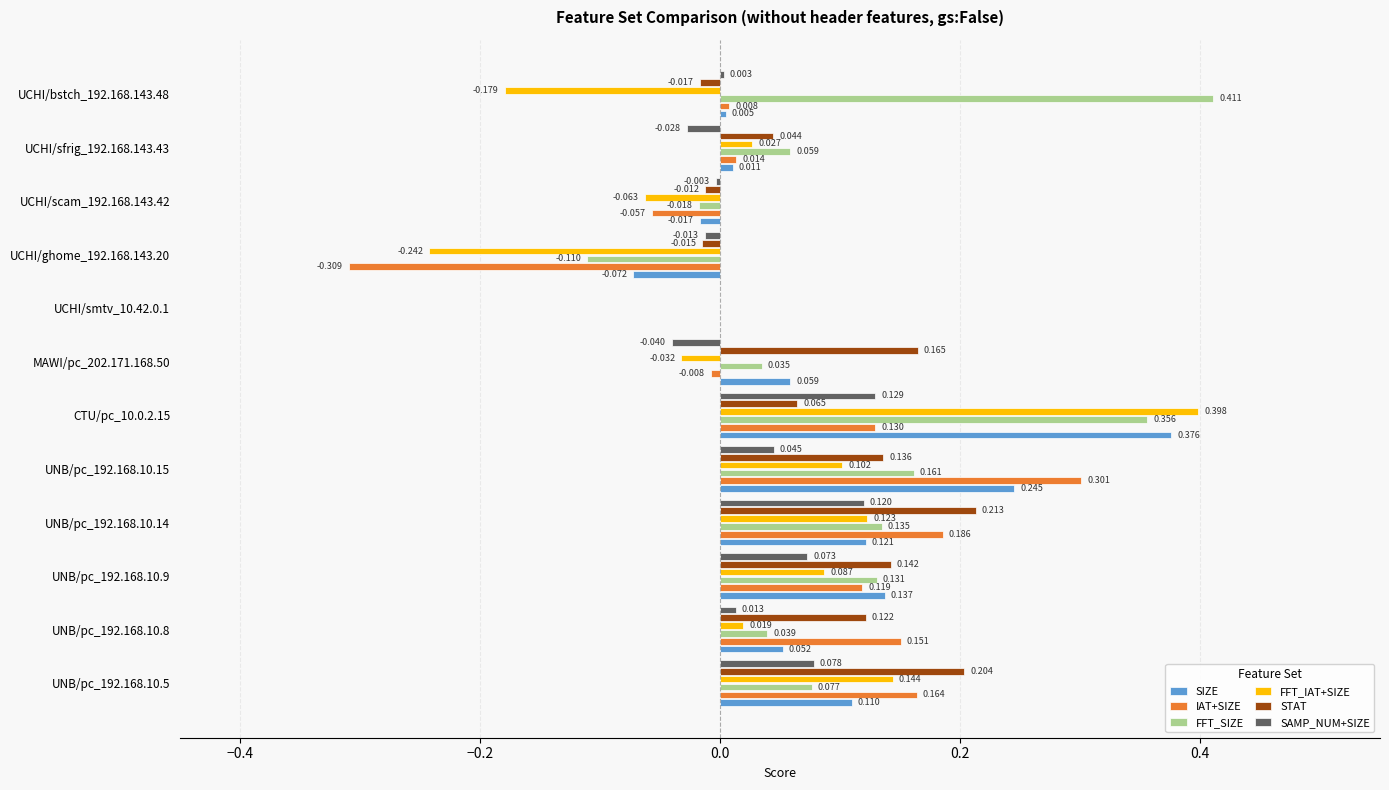

Is the value of SIZE at UCHI/ghome_192.168.143.20 greater than the value of STAT at UCHI/ghome_192.168.143.20?

No